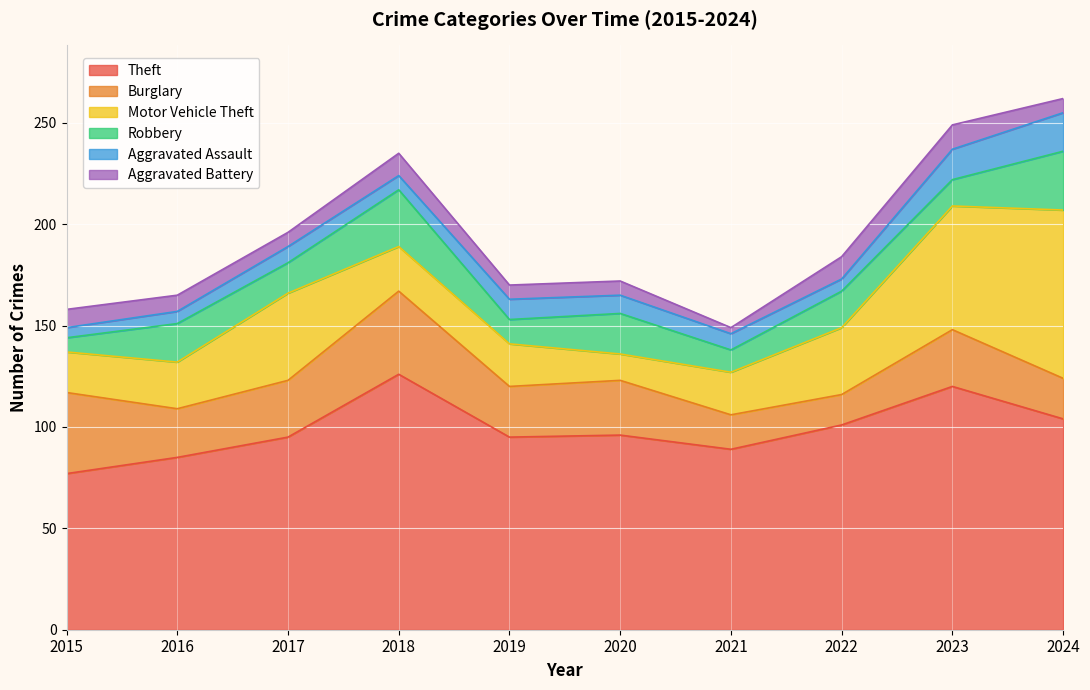

What is the value of the Motor Vehicle Theft point at the 10th from the left?

83